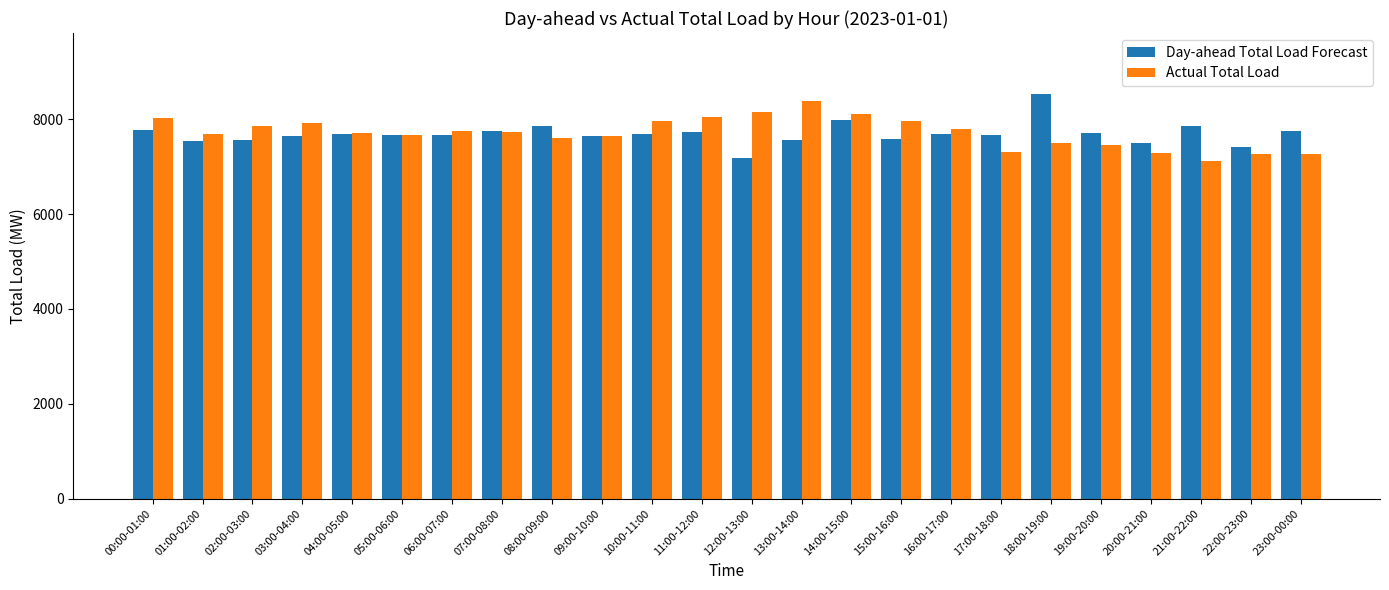

Does the chart contain any negative values?

No